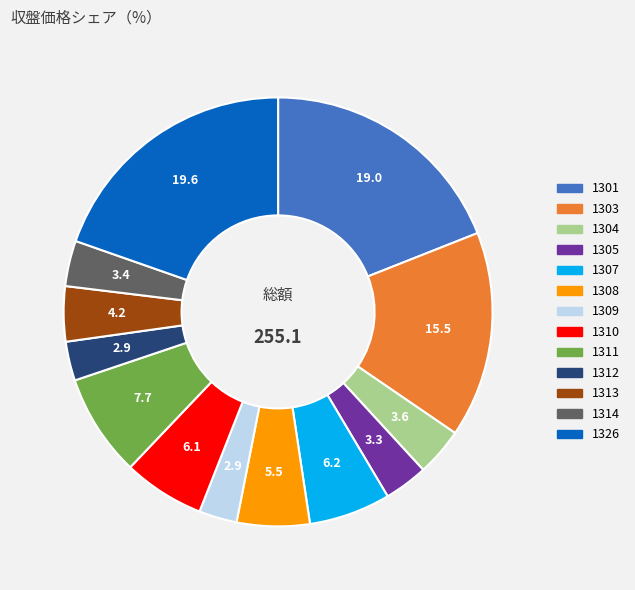

What is the largest slice in the pie chart?

1326